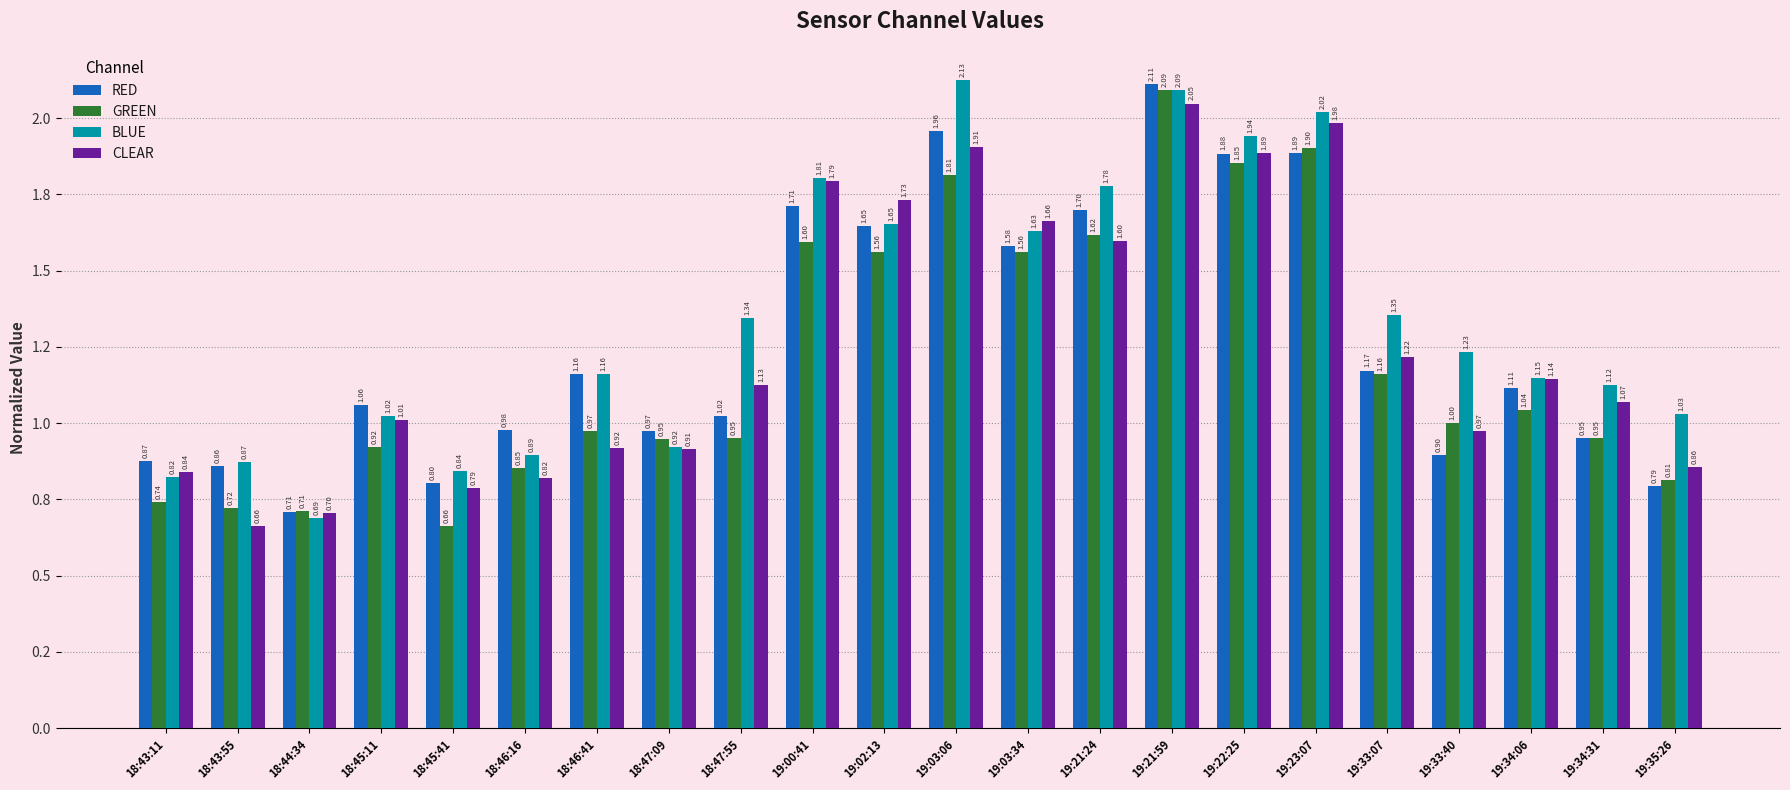

List the series in order of their peak value, lowest first.

CLEAR, GREEN, RED, BLUE